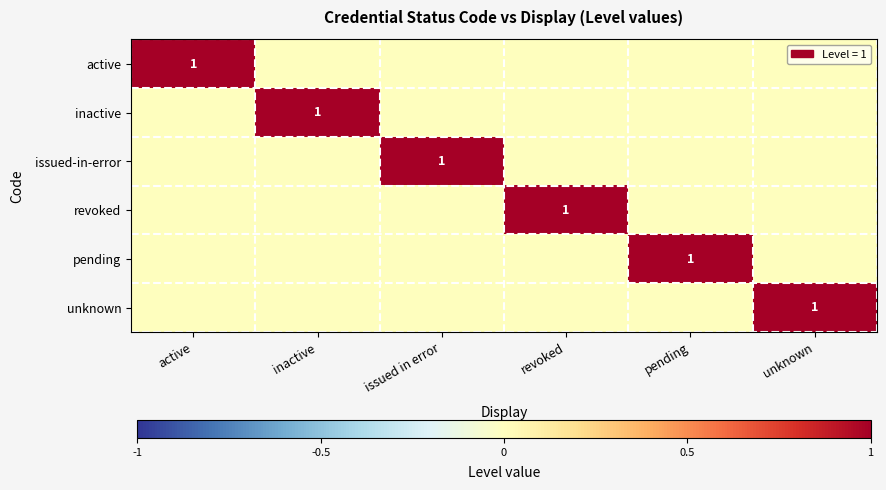

Which label corresponds to the largest value in the chart?

active